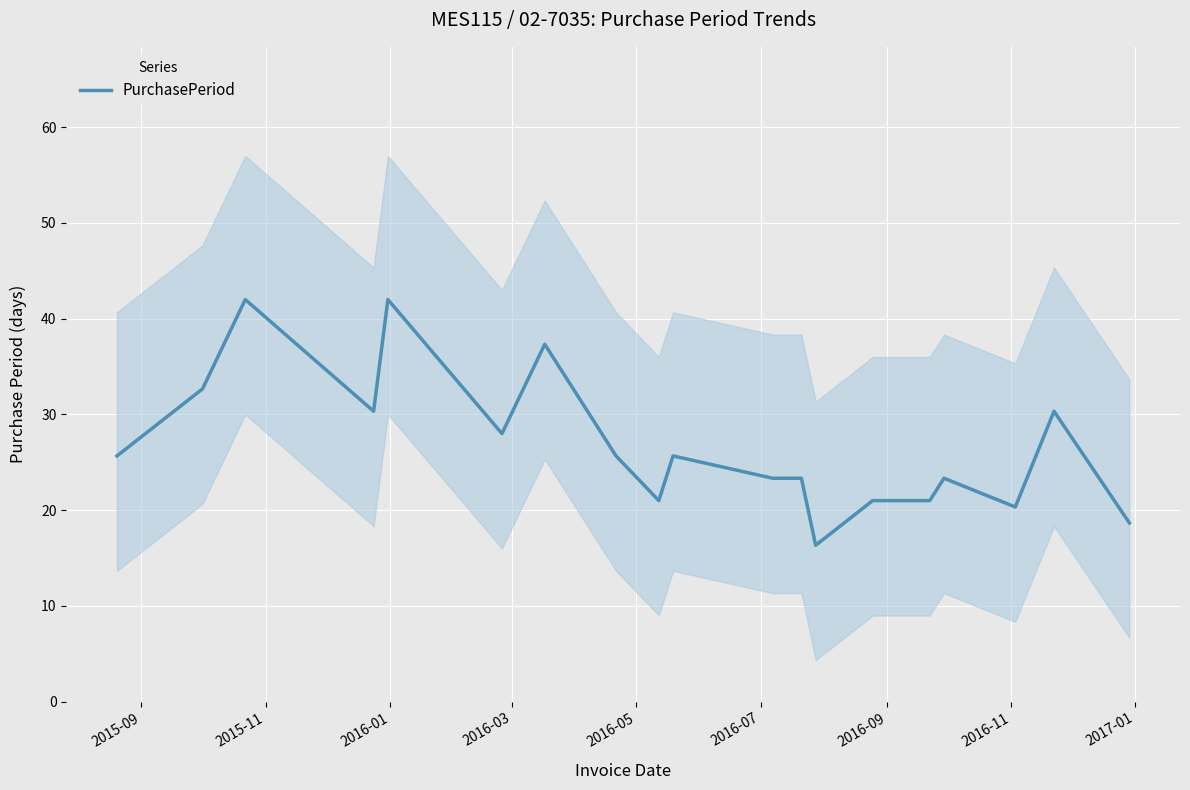

Reading left to right, what are all the values shown in this chart?

25.7	32.7	42.0	30.3	42.0	28.0	37.3	25.7	21.0	25.7	23.3	23.3	16.3	21.0	21.0	23.3	20.3	30.3	18.7